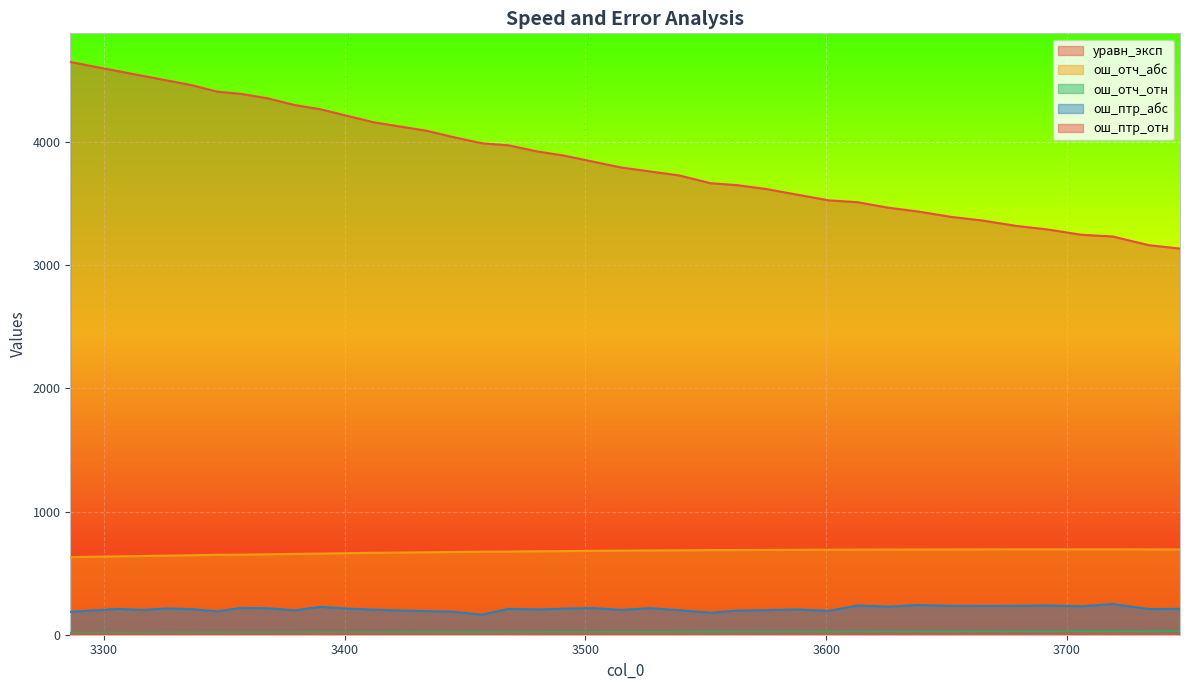

The ош_птр_отн series shows 8.0 at 3316. True or false?

False